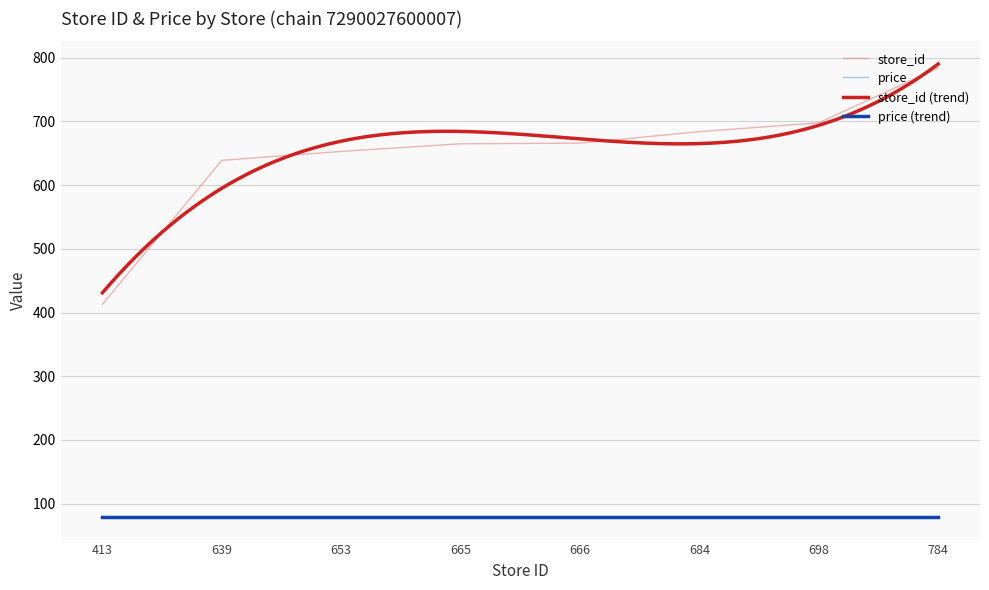

How many categories are shown in the chart?

8